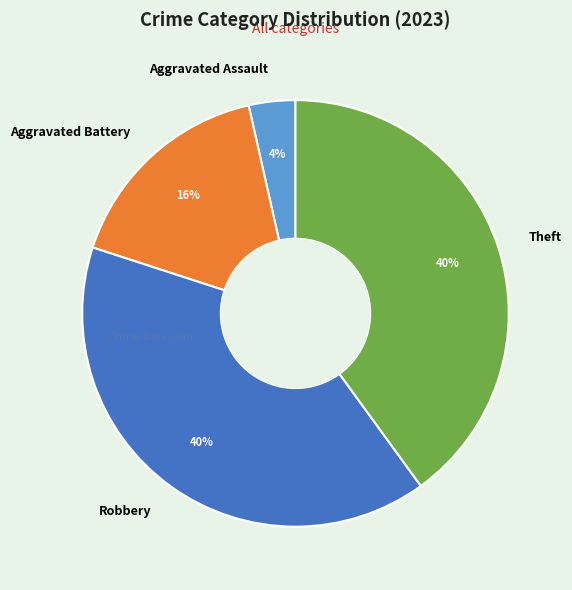

Which slice is the smallest?

Aggravated Assault